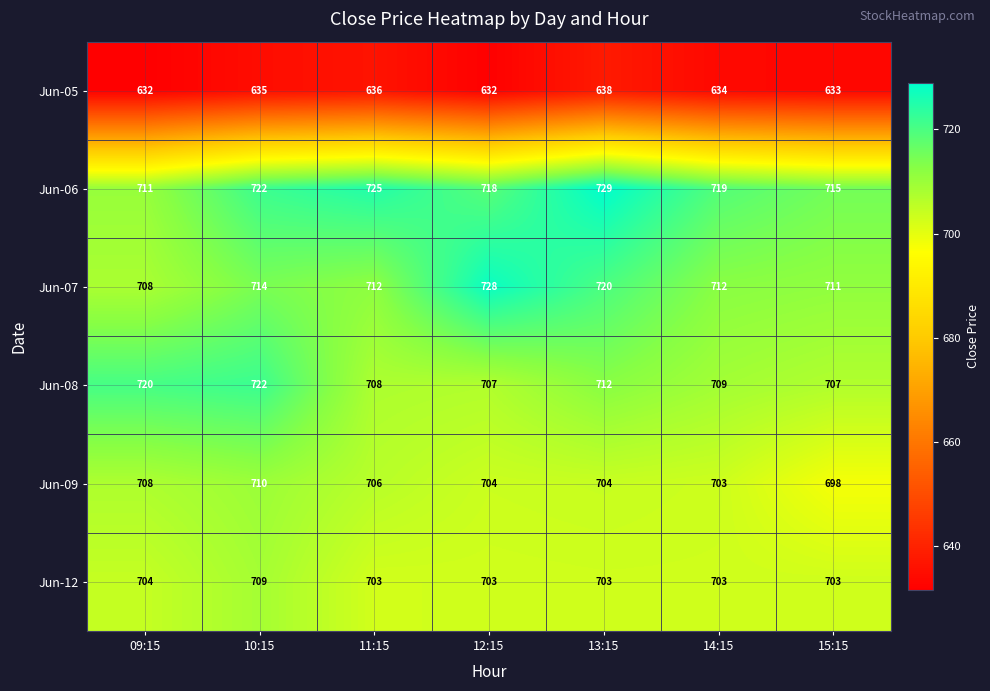

What is the spread (max minus min) of values at 10:15?

87